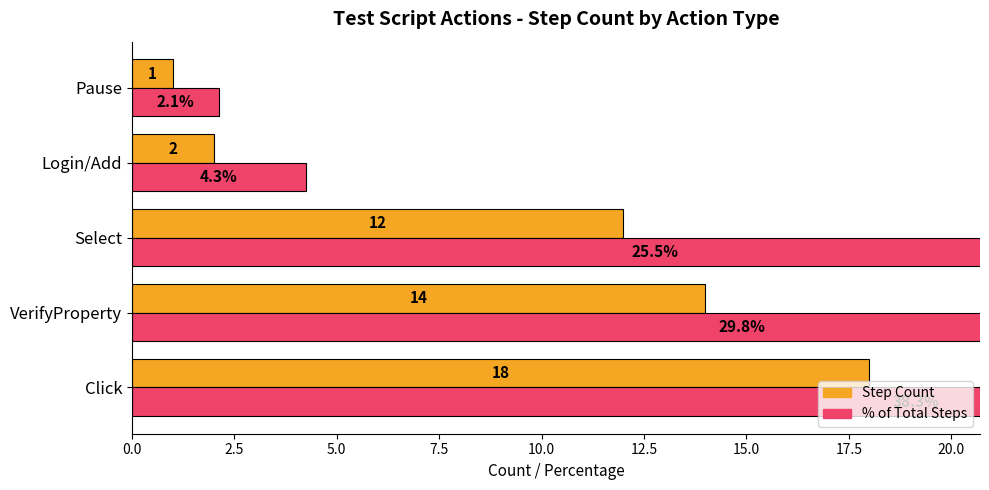

What is the maximum value for % of Total Steps?

38.3